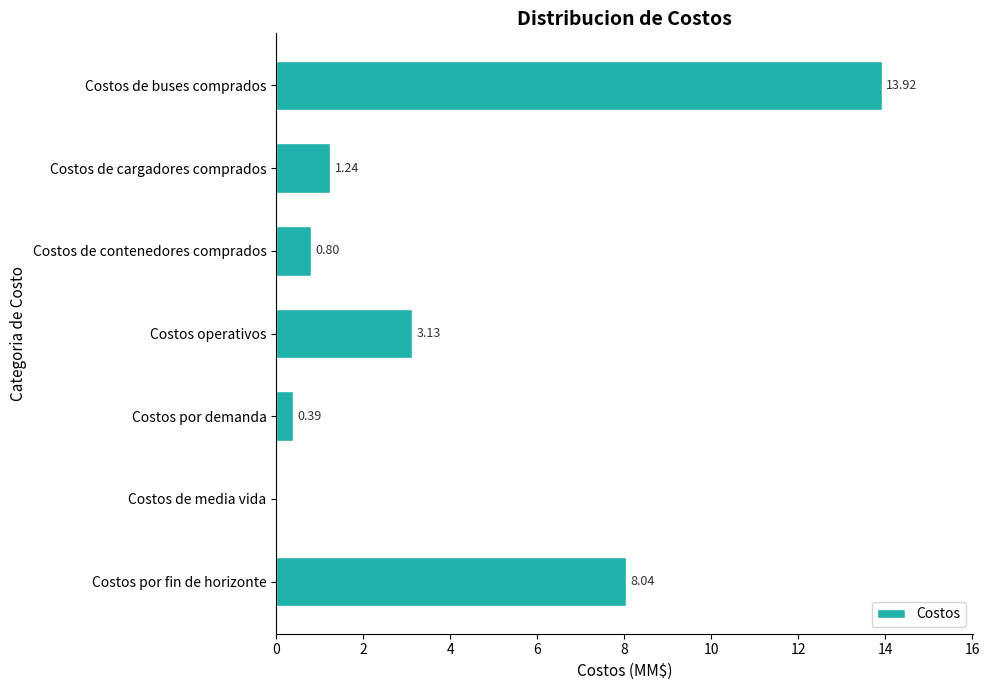

How many positive values are there?

6